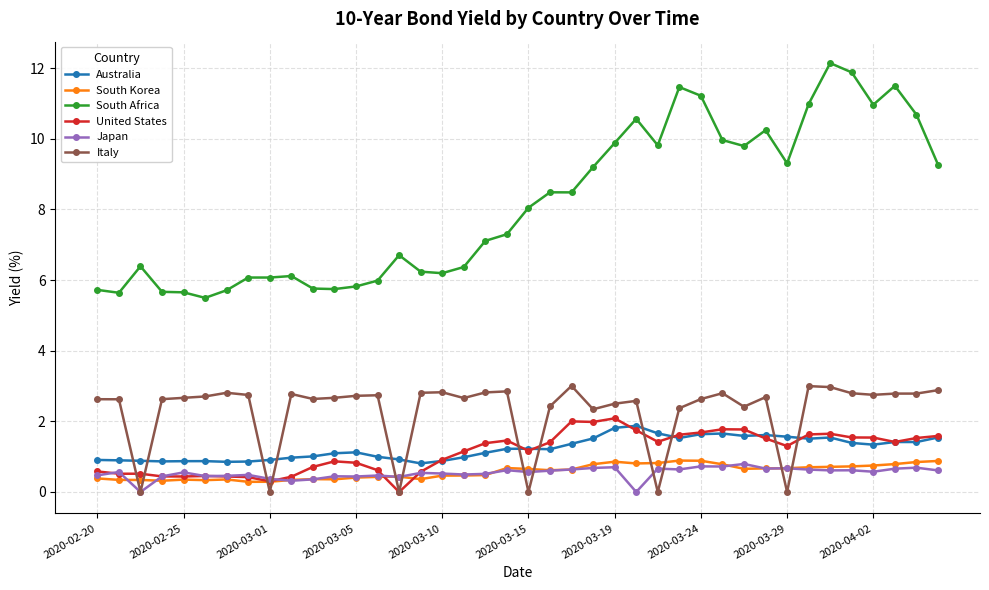

Does the chart display data point markers on the line(s)?

Yes